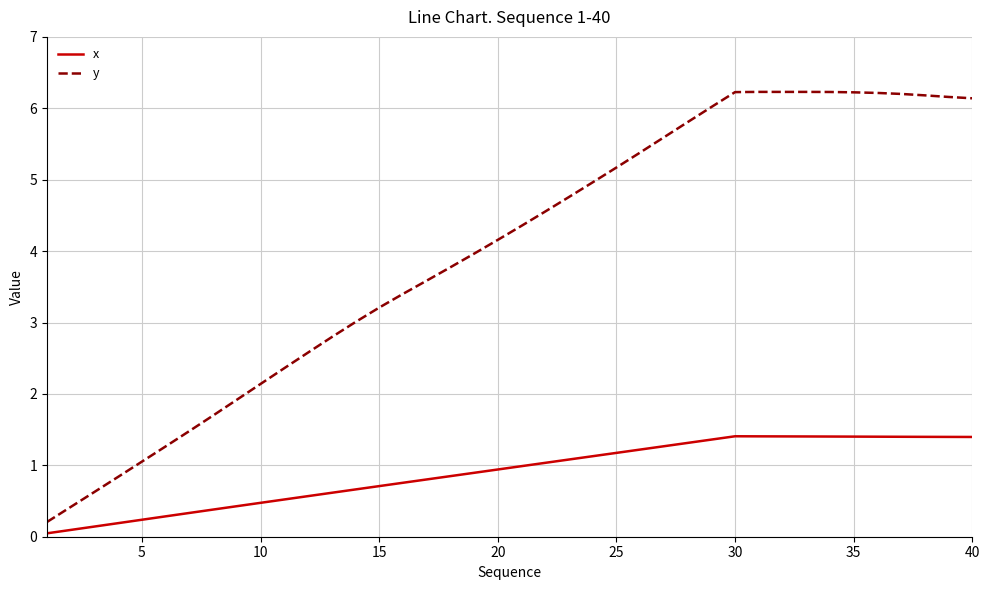

What is the difference between the maximum and minimum values in the x series?

1.4